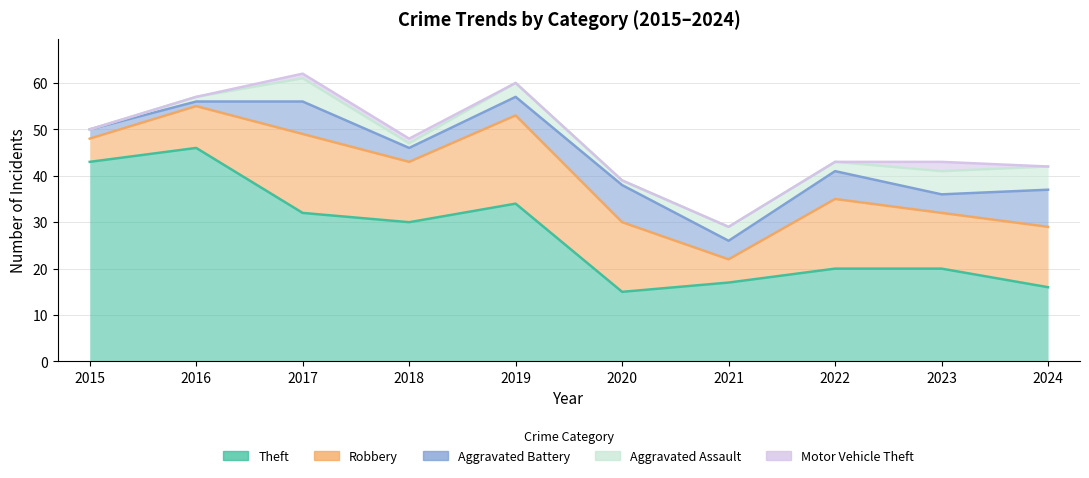

What is the difference between the Aggravated Battery values at 2023 and 2020?

4